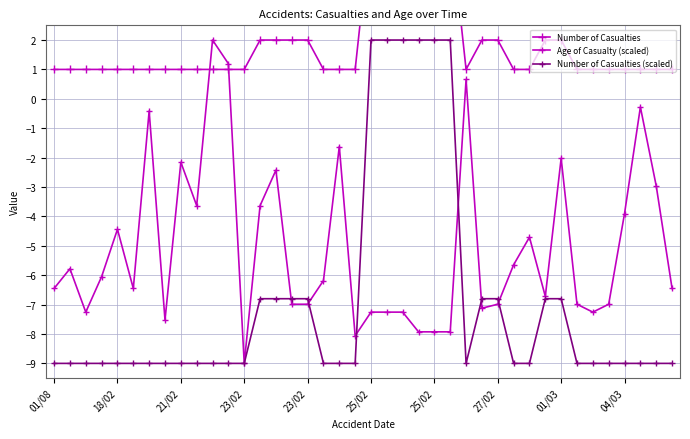

Reading left to right, transcribe all the data shown in this chart.

Number of Casualties: 1.0	1.0	1.0	1.0	1.0	1.0	1.0	1.0	1.0	1.0	1.0	1.0	1.0	2.0	2.0	2.0	2.0	1.0	1.0	1.0	6.0	6.0	6.0	6.0	6.0	6.0	1.0	2.0	2.0	1.0	1.0	2.0	2.0	1.0	1.0	1.0	1.0	1.0	1.0	1.0
Age of Casualty (scaled): -6.5	-5.8	-7.3	-6.0	-4.4	-6.5	-0.4	-7.5	-2.2	-3.6	2.0	1.2	-9.0	-3.6	-2.4	-7.0	-7.0	-6.2	-1.6	-8.1	-7.3	-7.3	-7.3	-7.9	-7.9	-7.9	0.7	-7.1	-7.0	-5.6	-4.7	-6.7	-2.0	-7.0	-7.3	-7.0	-3.9	-0.3	-3.0	-6.5
Number of Casualties (scaled): -9.0	-9.0	-9.0	-9.0	-9.0	-9.0	-9.0	-9.0	-9.0	-9.0	-9.0	-9.0	-9.0	-6.8	-6.8	-6.8	-6.8	-9.0	-9.0	-9.0	2.0	2.0	2.0	2.0	2.0	2.0	-9.0	-6.8	-6.8	-9.0	-9.0	-6.8	-6.8	-9.0	-9.0	-9.0	-9.0	-9.0	-9.0	-9.0